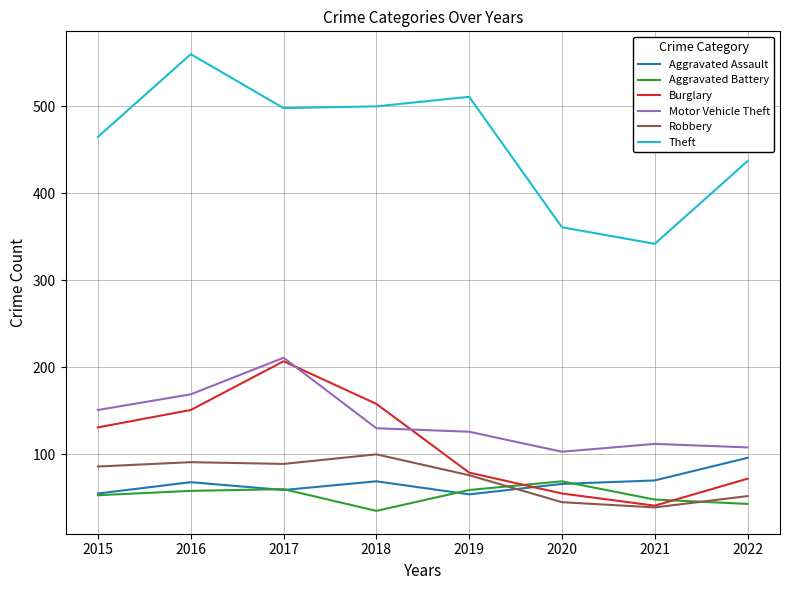

What is the difference between the second highest and minimum values in the Aggravated Assault series?

16